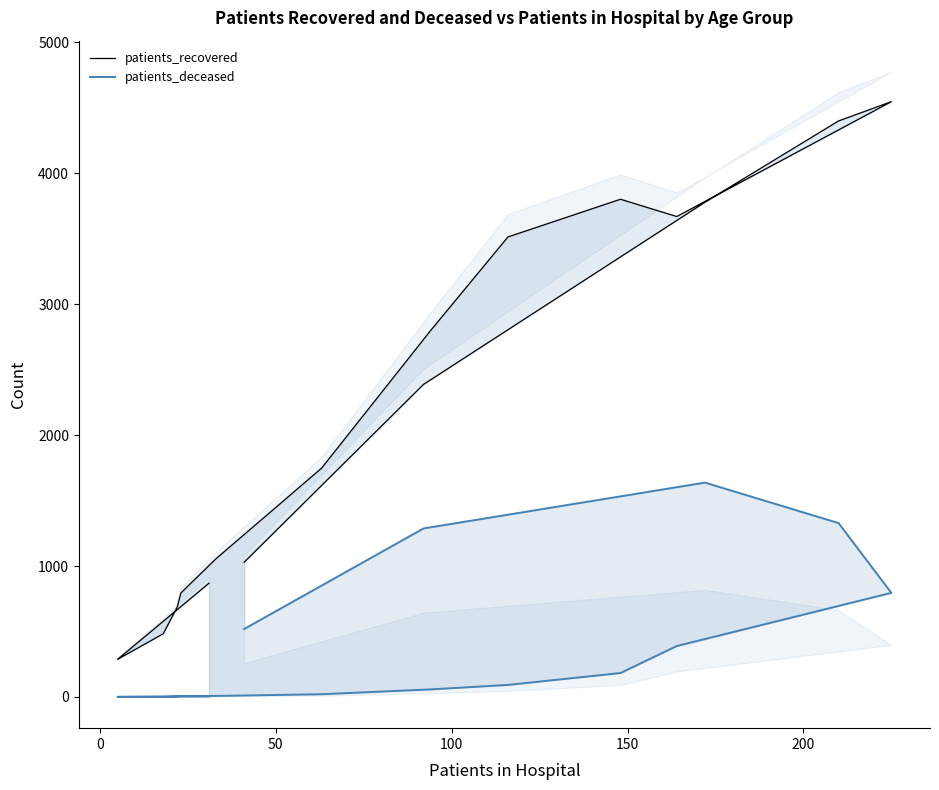

Rank the series by their maximum value, from highest to lowest.

patients_recovered, patients_deceased